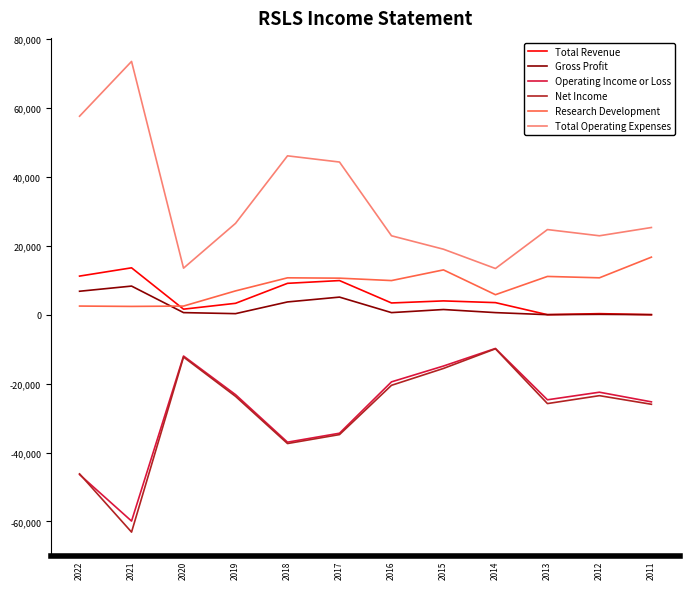

What is the greatest value displayed?

73500